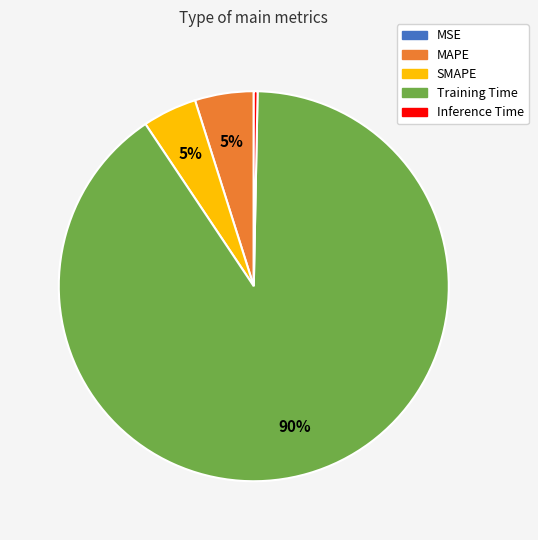

To the nearest percent, what is the combined percentage of Inference Time and SMAPE?

5%